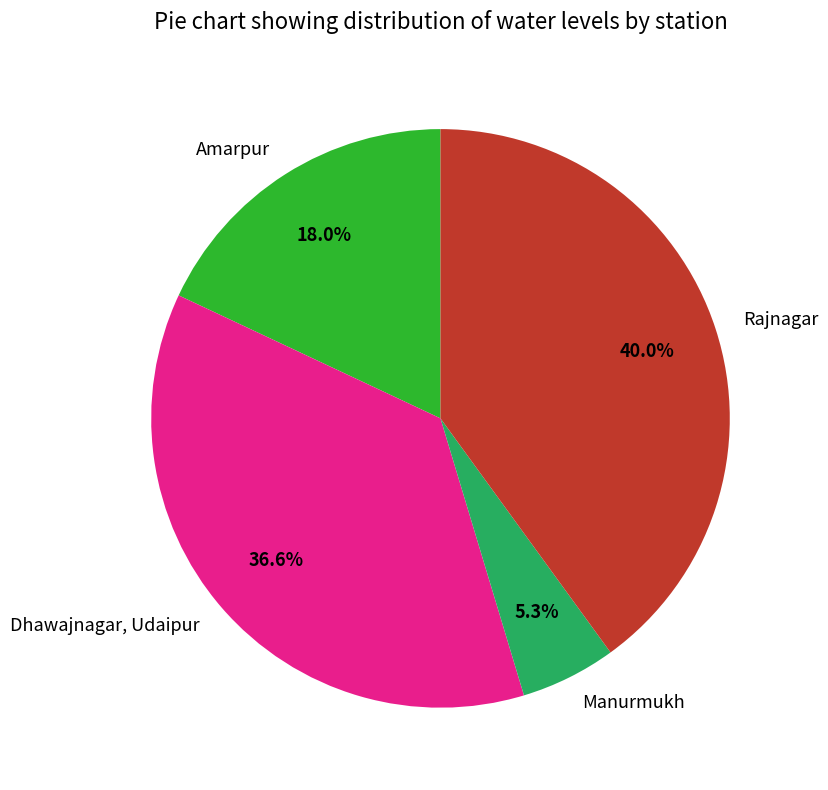

Does Rajnagar account for over 50% of the chart?

No